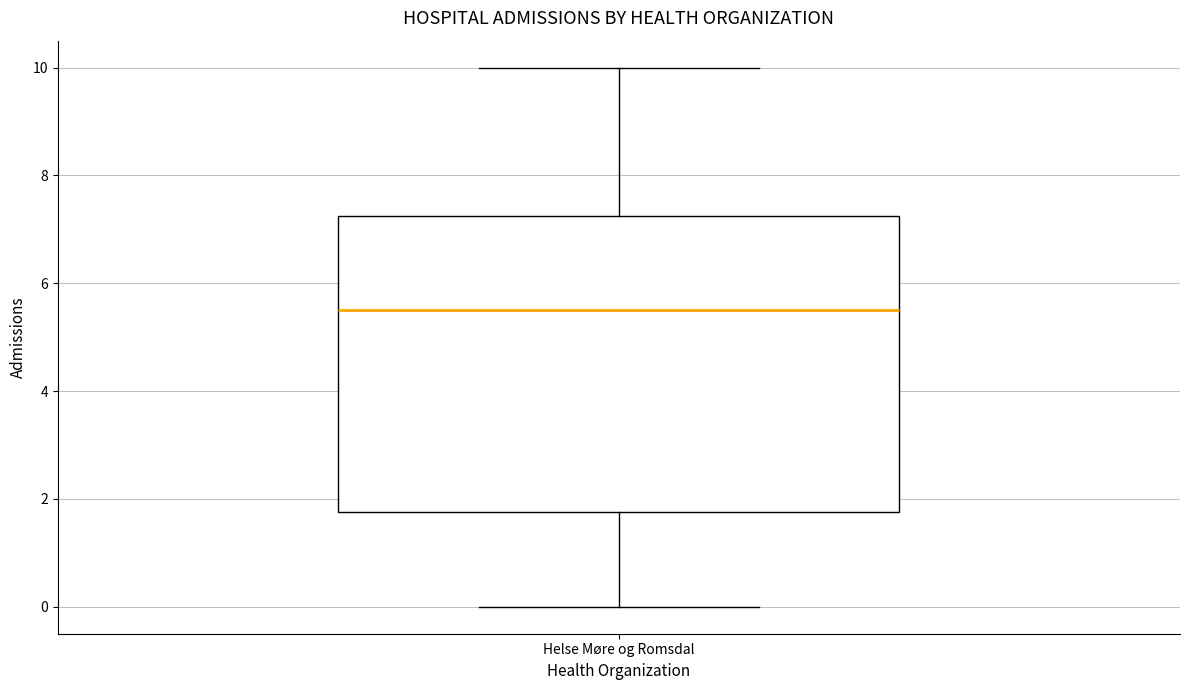

Read this box plot against the y-axis: the position of the median line, the range covered by the box, and the ends of both whiskers. The values are not printed on the chart, so give them approximately, as read against the axis.

median 5.6, box 1.8 to 7.2, whiskers 0.0 to 10.0